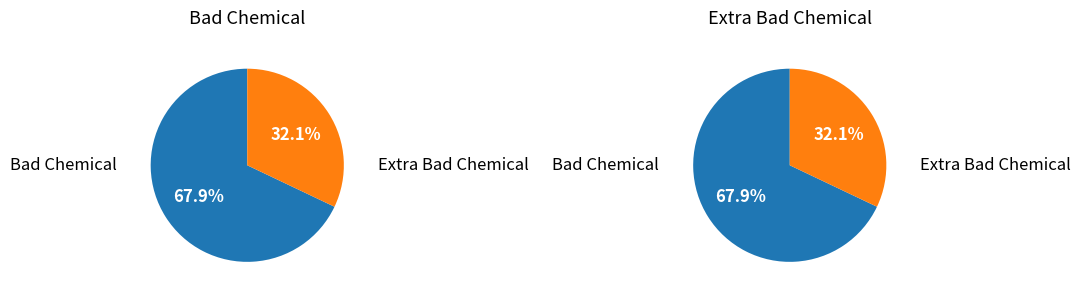

Count the number of slices in the pie.

2